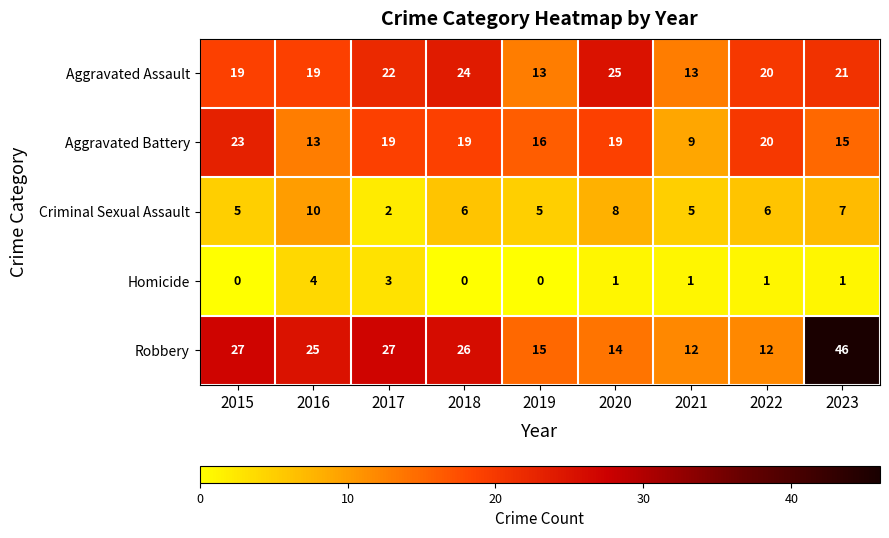

What is the minimum value for Aggravated Battery?

9